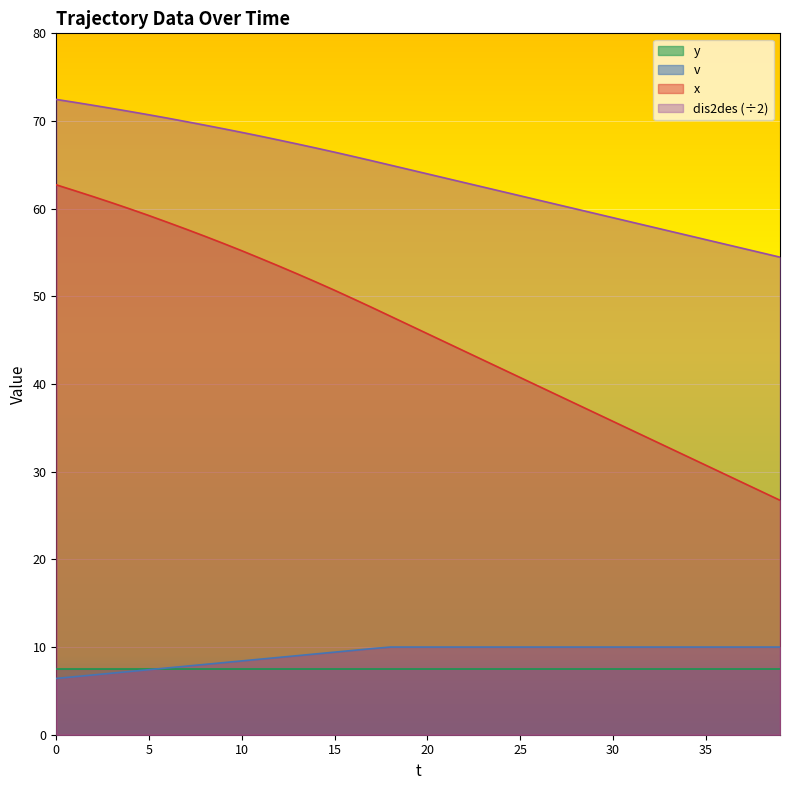

What is the minimum value for dis2des?

54.5